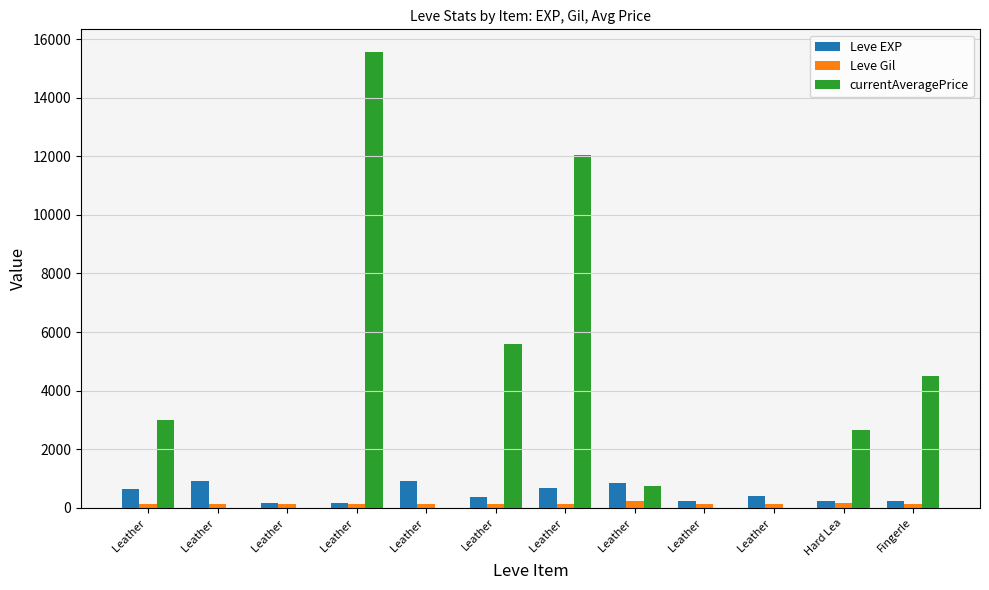

How many series are shown in this chart?

3